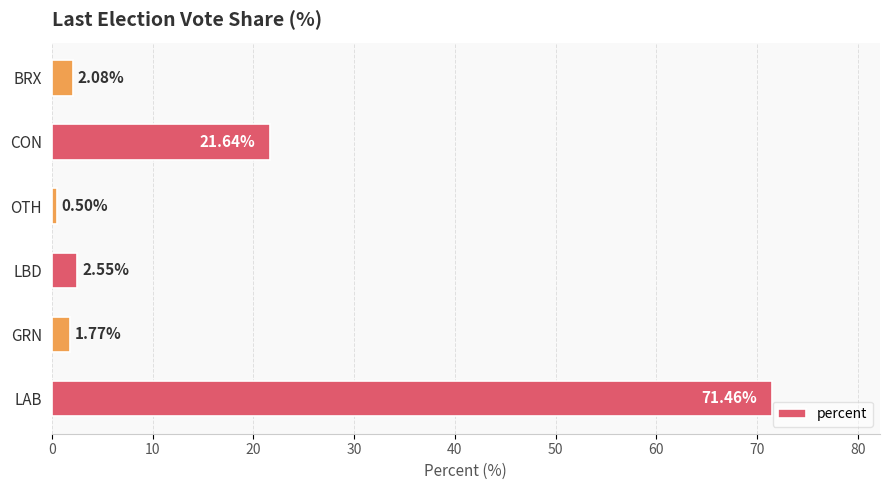

At which label is the value closest to 35?

CON